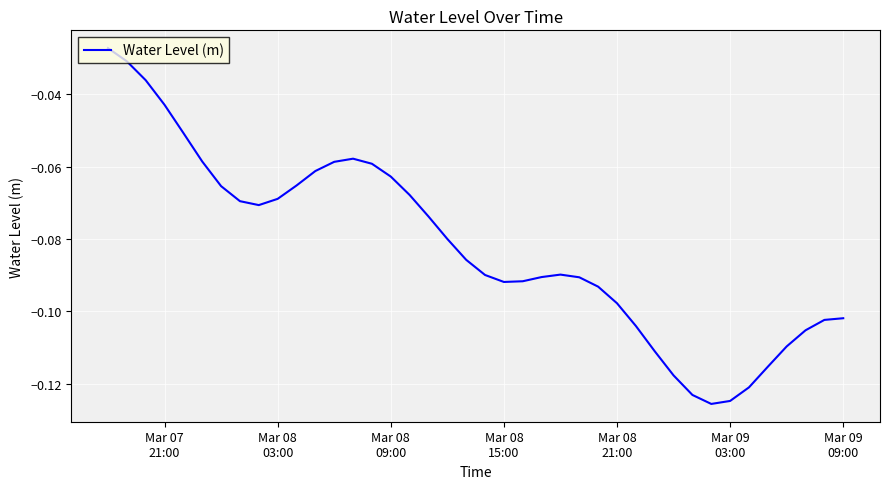

True or false: the data has more than 2 interior local peaks.

False